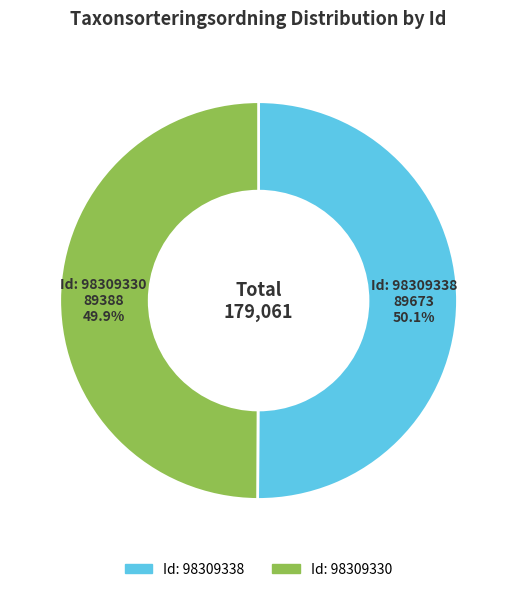

Is there a majority slice in this chart?

Yes